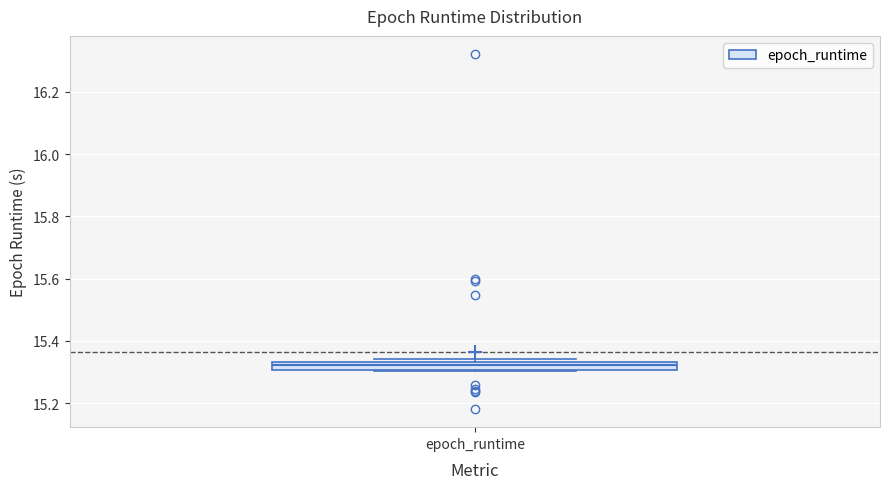

Where is the upper edge of the box for epoch_runtime on the y-axis? The values are not printed on the chart, so give them approximately, as read against the axis.

15.34